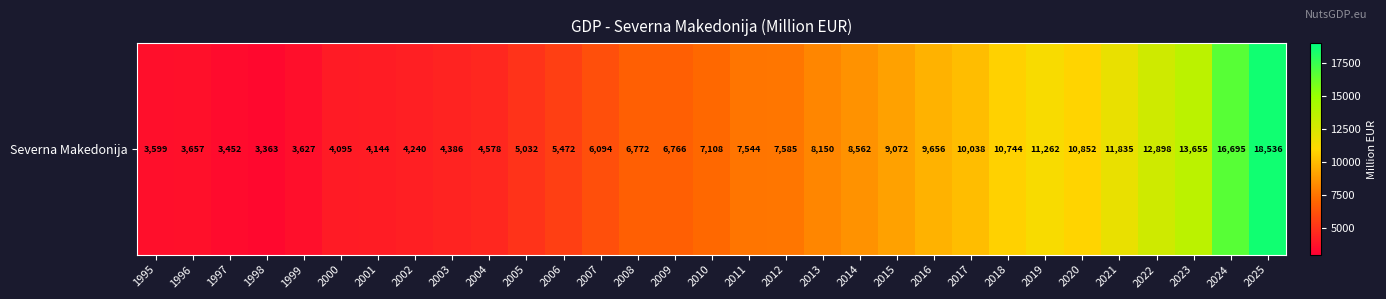

The chart shows a value of 11453.6 at 2009. True or false?

False